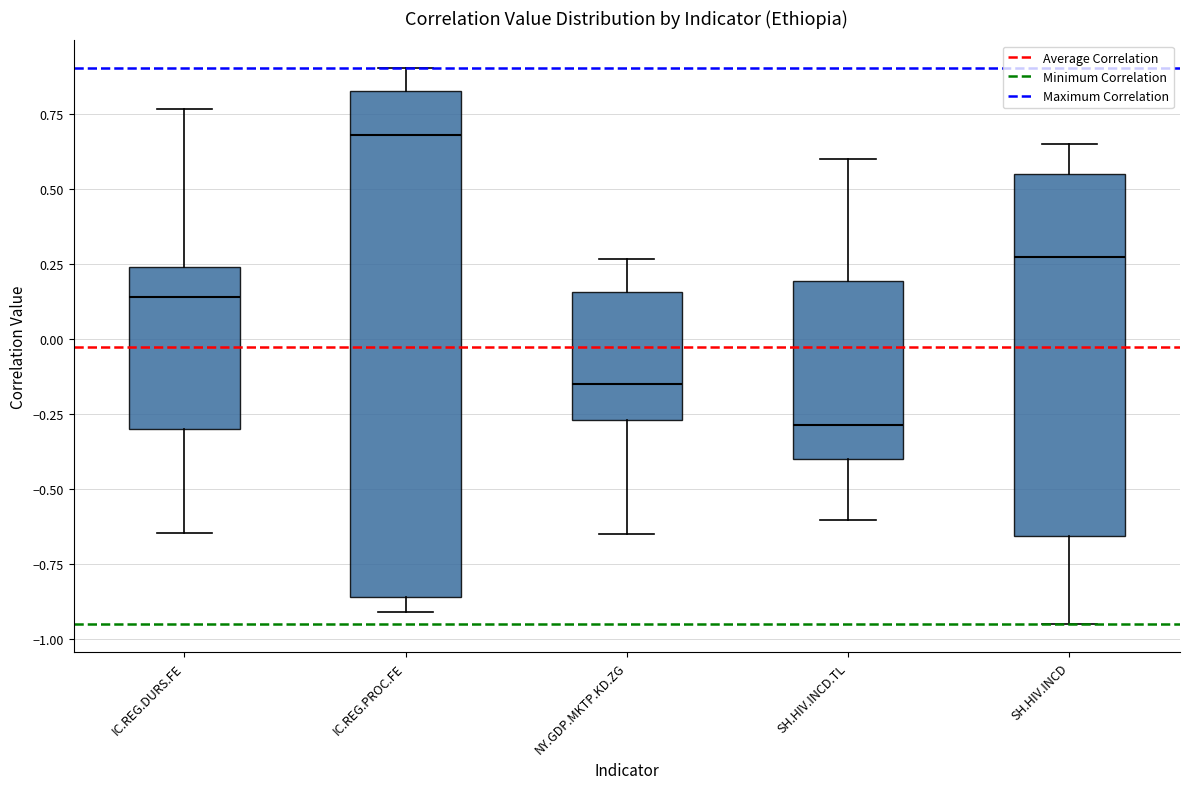

Where does the upper whisker of the box for IC.REG.PROC.FE end on the y-axis? The values are not printed on the chart, so give them approximately, as read against the axis.

0.90